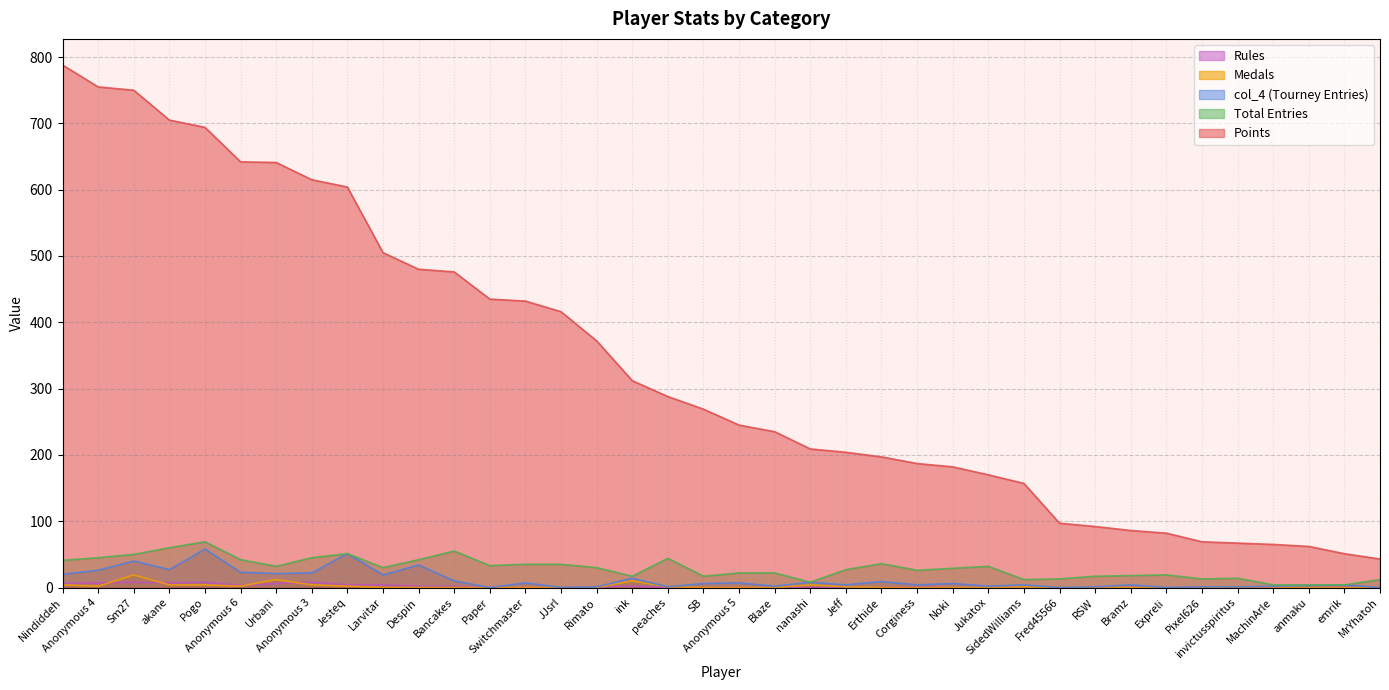

How many data points in col_4 are above 6?

17